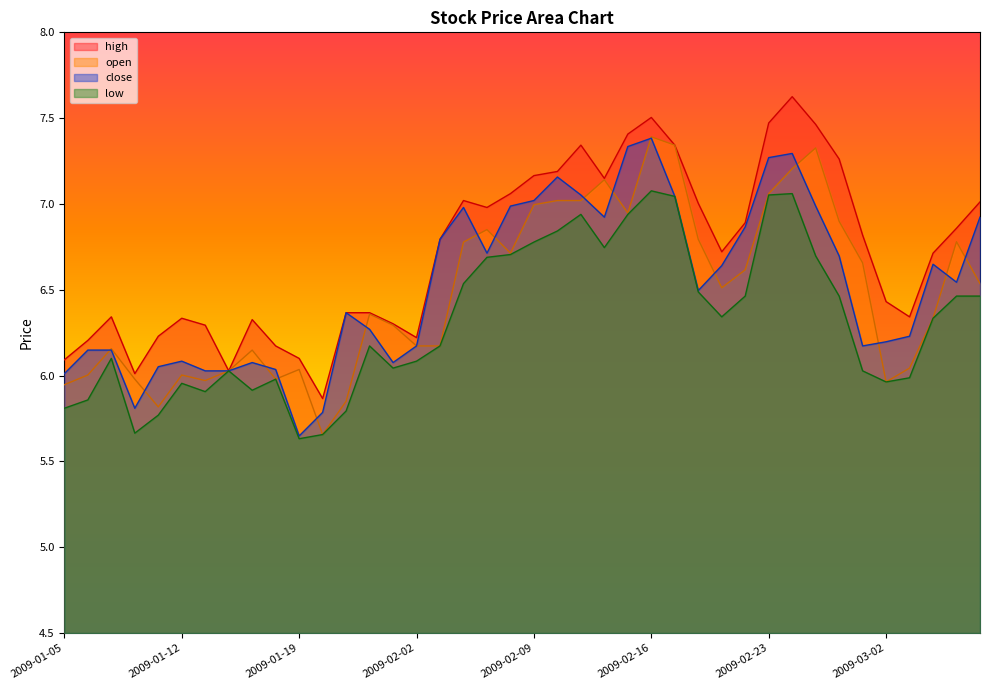

True or false: close and low intersect in this chart.

False